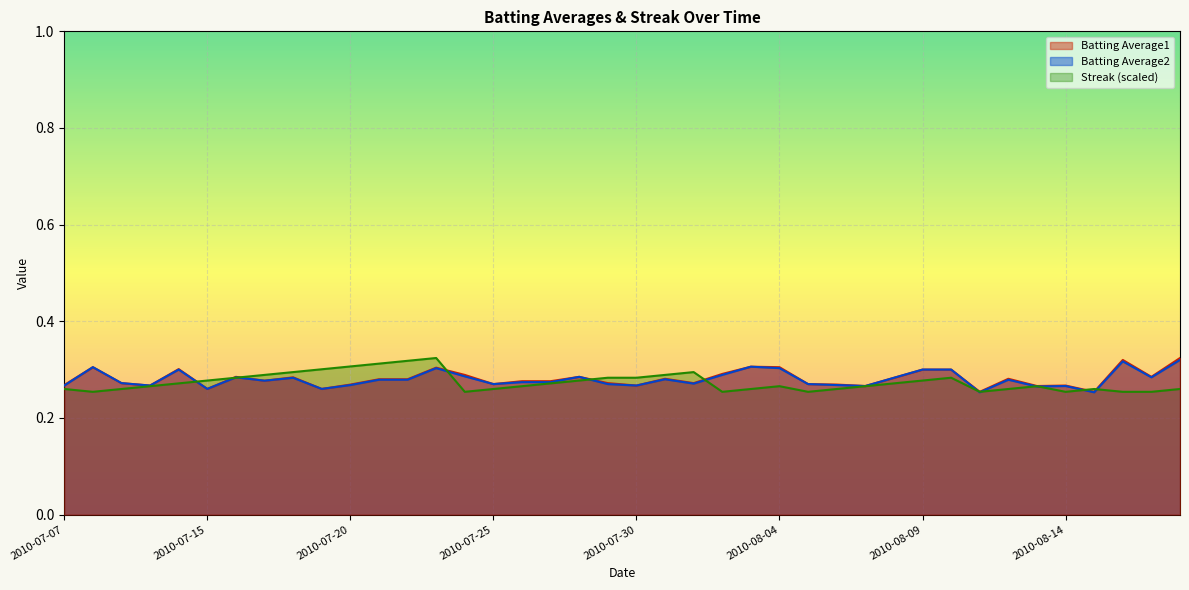

Reading left to right, extract all data points from this chart.

Batting Average1: 0.3	0.3	0.3	0.3	0.3	0.3	0.3	0.3	0.3	0.3	0.3	0.3	0.3	0.3	0.3	0.3	0.3	0.3	0.3	0.3	0.3	0.3	0.3	0.3	0.3	0.3	0.3	0.3	0.3	0.3	0.3	0.3	0.3	0.3	0.3	0.3	0.3	0.3	0.3	0.3
Batting Average2: 0.3	0.3	0.3	0.3	0.3	0.3	0.3	0.3	0.3	0.3	0.3	0.3	0.3	0.3	0.3	0.3	0.3	0.3	0.3	0.3	0.3	0.3	0.3	0.3	0.3	0.3	0.3	0.3	0.3	0.3	0.3	0.3	0.3	0.3	0.3	0.3	0.3	0.3	0.3	0.3
Streak: 0.3	0.3	0.3	0.3	0.3	0.3	0.3	0.3	0.3	0.3	0.3	0.3	0.3	0.3	0.3	0.3	0.3	0.3	0.3	0.3	0.3	0.3	0.3	0.3	0.3	0.3	0.3	0.3	0.3	0.3	0.3	0.3	0.3	0.3	0.3	0.3	0.3	0.3	0.3	0.3